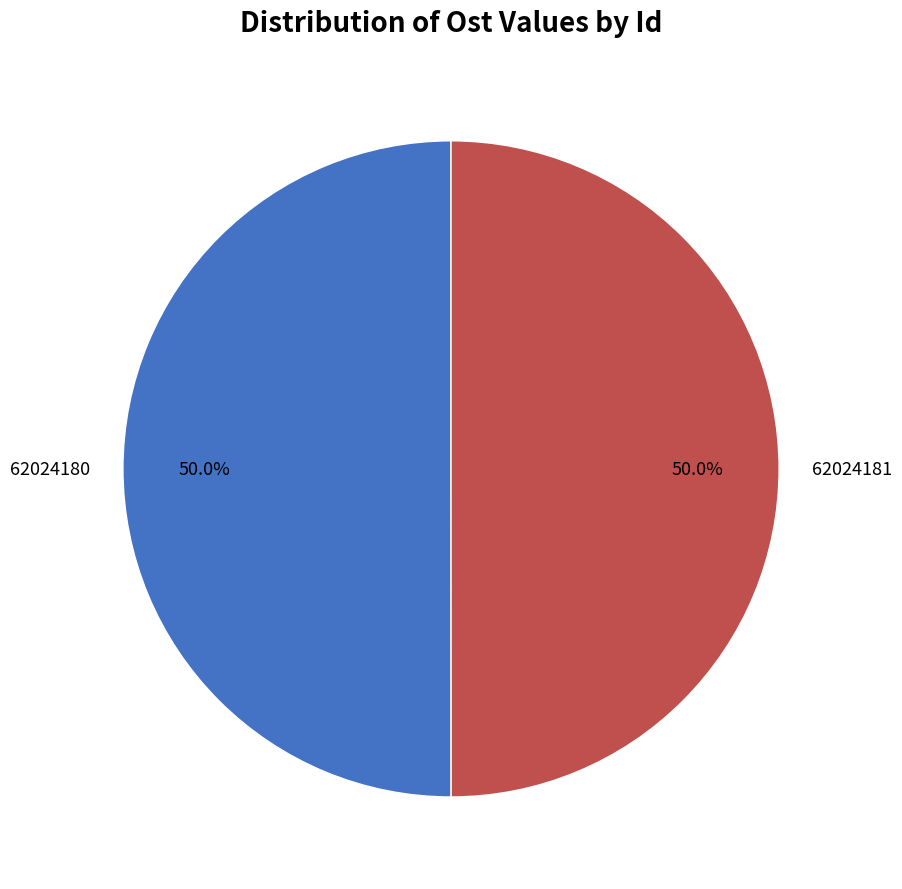

How much of the chart is everything except 62024181?

50.0%